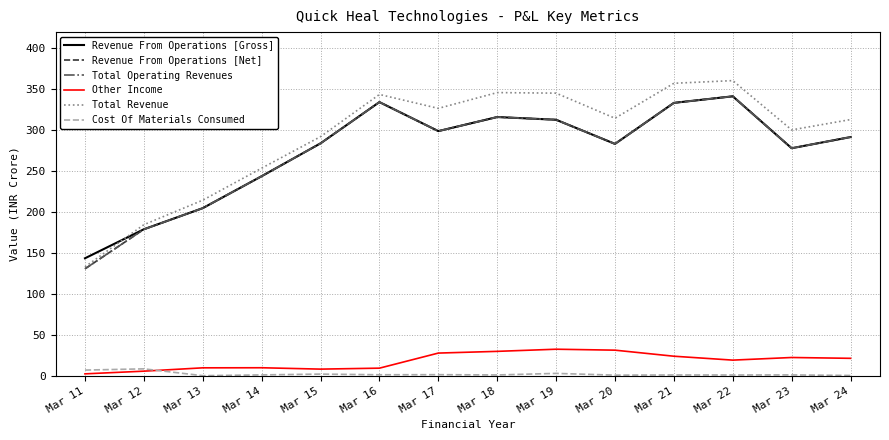

How many lines are shown in the chart?

6